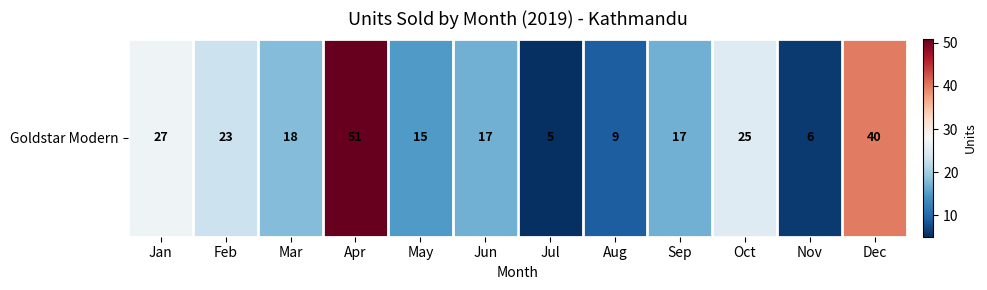

Where does the data first go above 18?

Jan